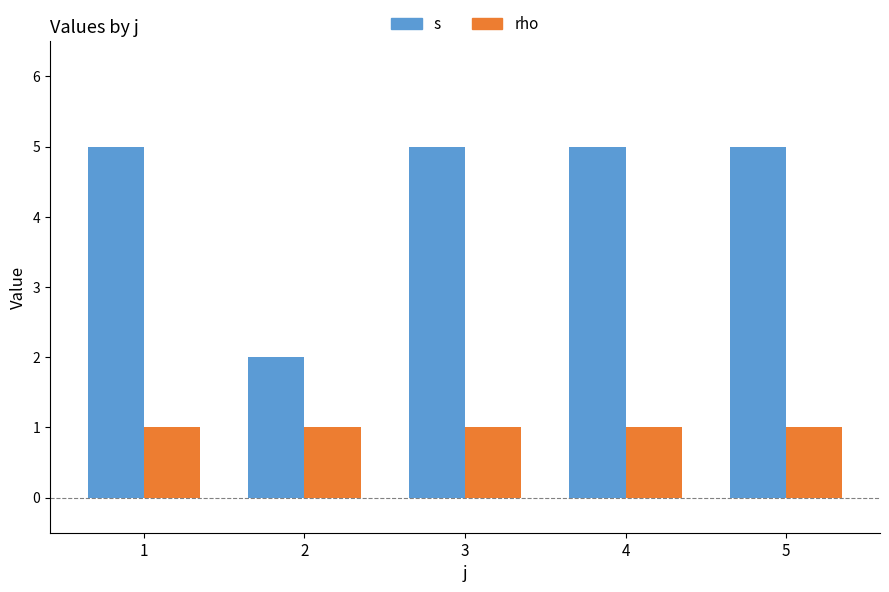

Reading left to right, what are all the values shown in this chart?

s: 1=5	2=2	3=5	4=5	5=5
rho: 1=1	2=1	3=1	4=1	5=1